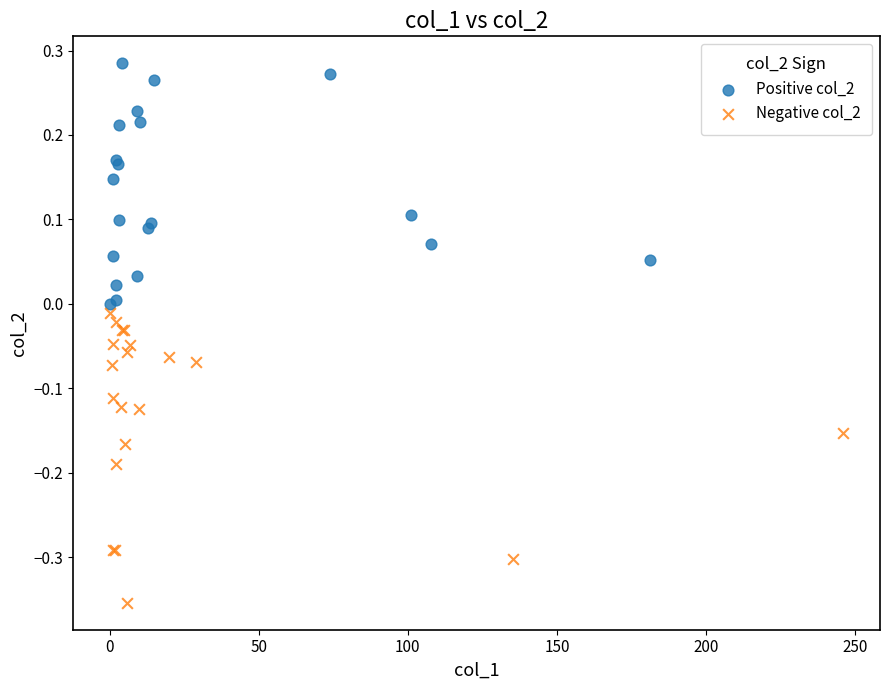

Which series contains the lowest Y value?

Negative col_2